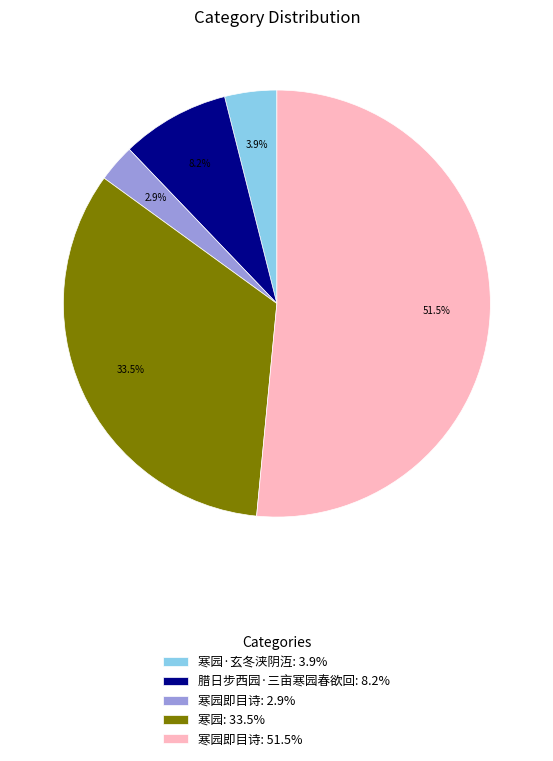

What portion of the pie excludes 寒园即目诗: 51.5%?

48.5%